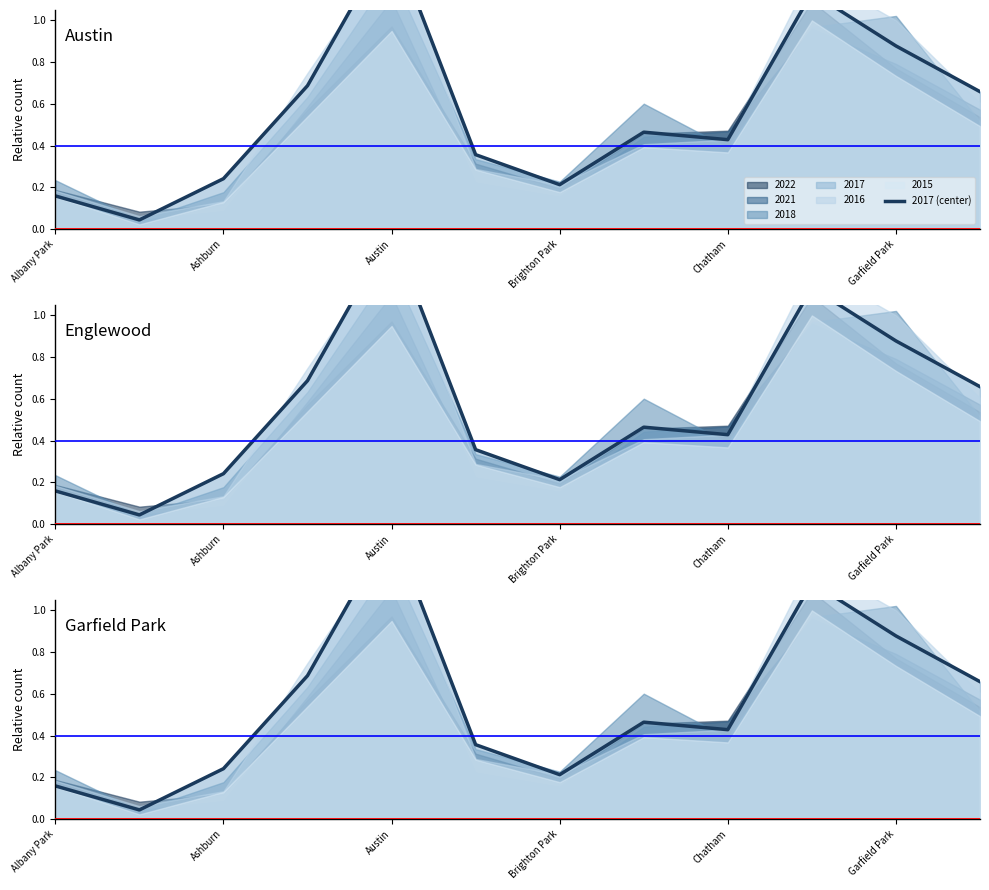

What is the difference between the maximum and minimum values?

1.4